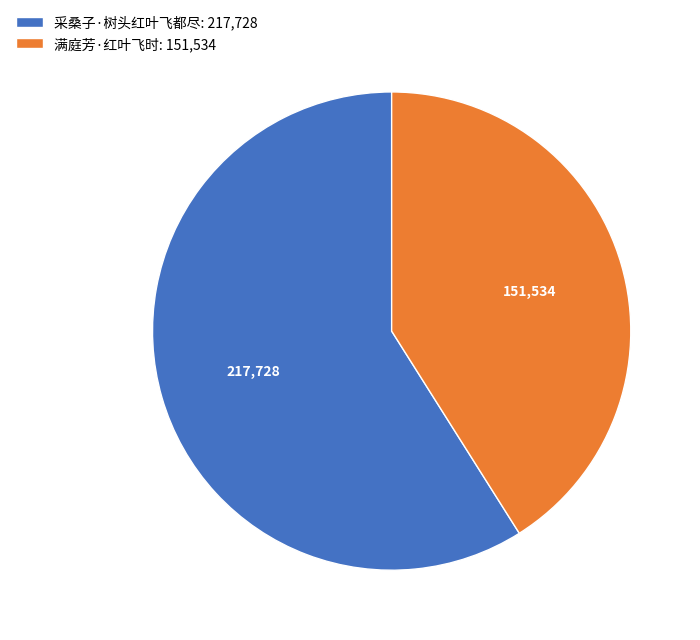

Does 采桑子·树头红叶飞都尽: 217,728 represent more than half of the total?

Yes